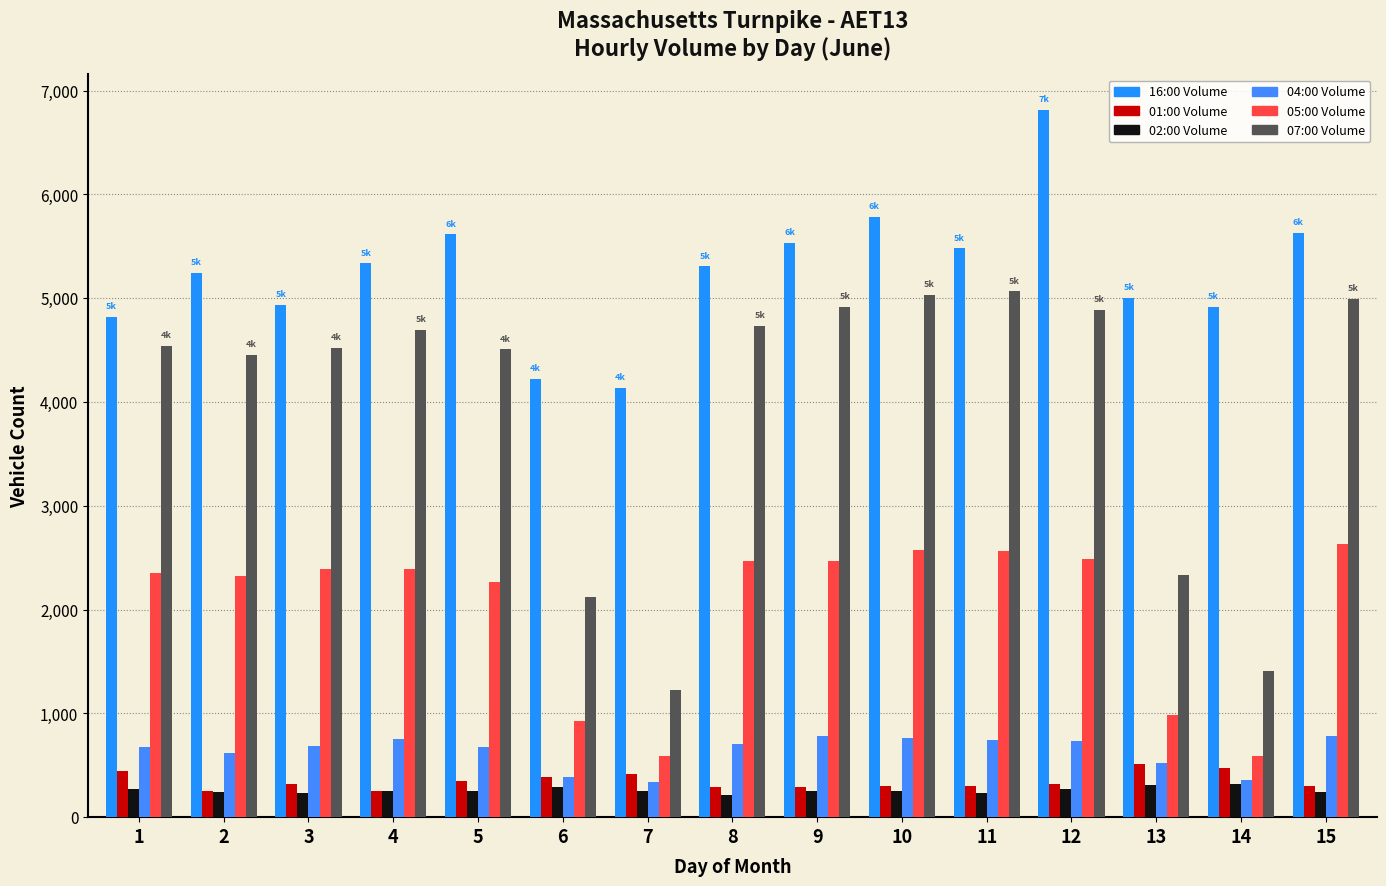

How many groups of bars are there?

15